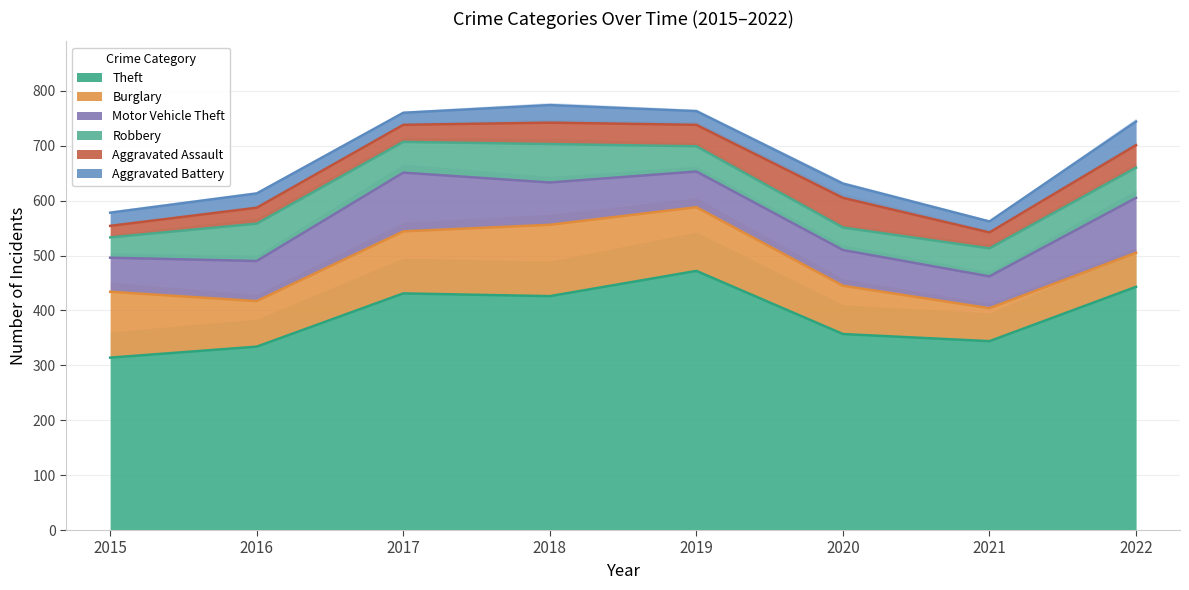

What is the difference between the second highest and second lowest values in the Motor Vehicle Theft series?

38